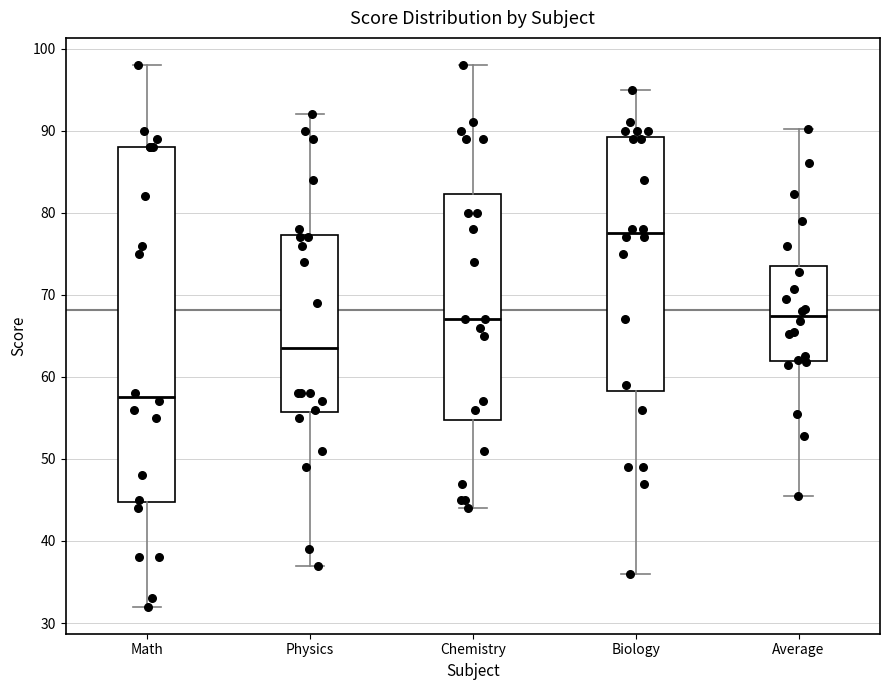

Where does the upper whisker of the box for Physics end on the y-axis? The values are not printed on the chart, so give them approximately, as read against the axis.

92